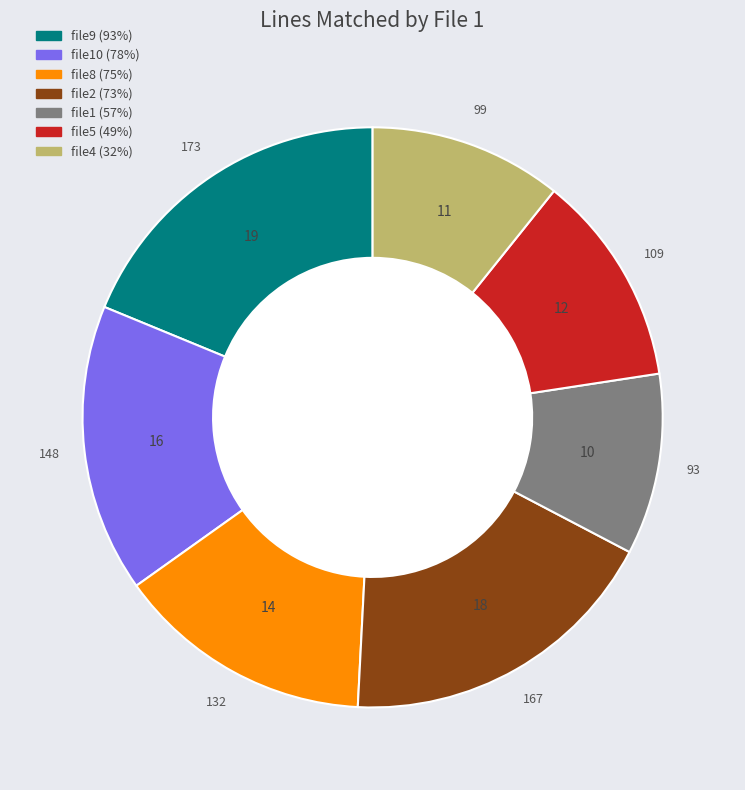

How many slices are in this pie chart?

7